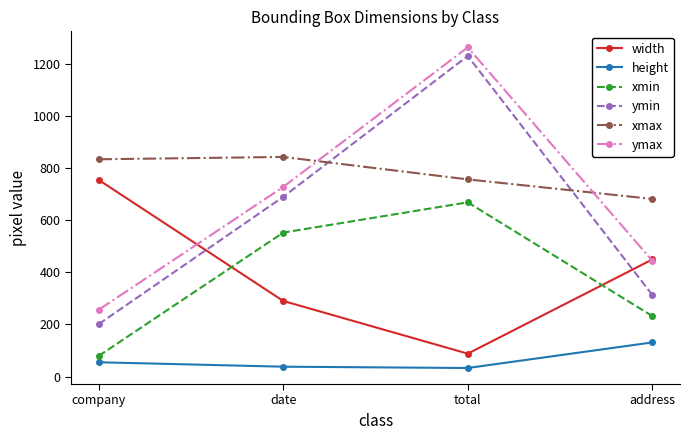

At which label is xmin closest to 373?

address